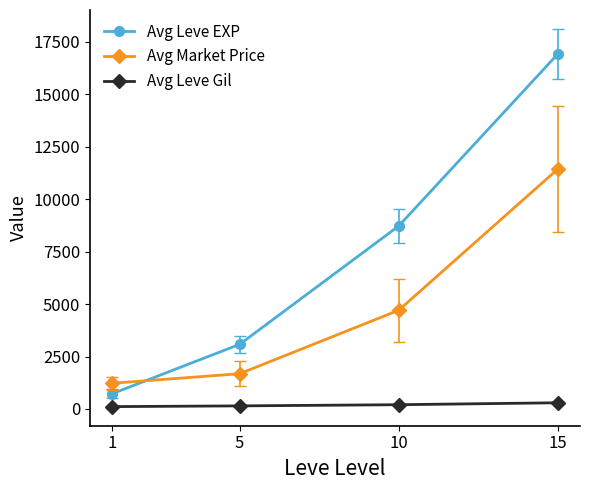

Which series has the largest total across all categories?

Avg Leve EXP